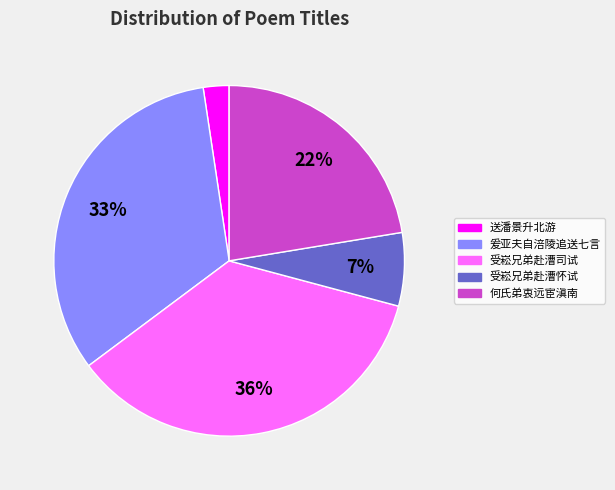

Is there any slice that represents more than half of the pie?

No